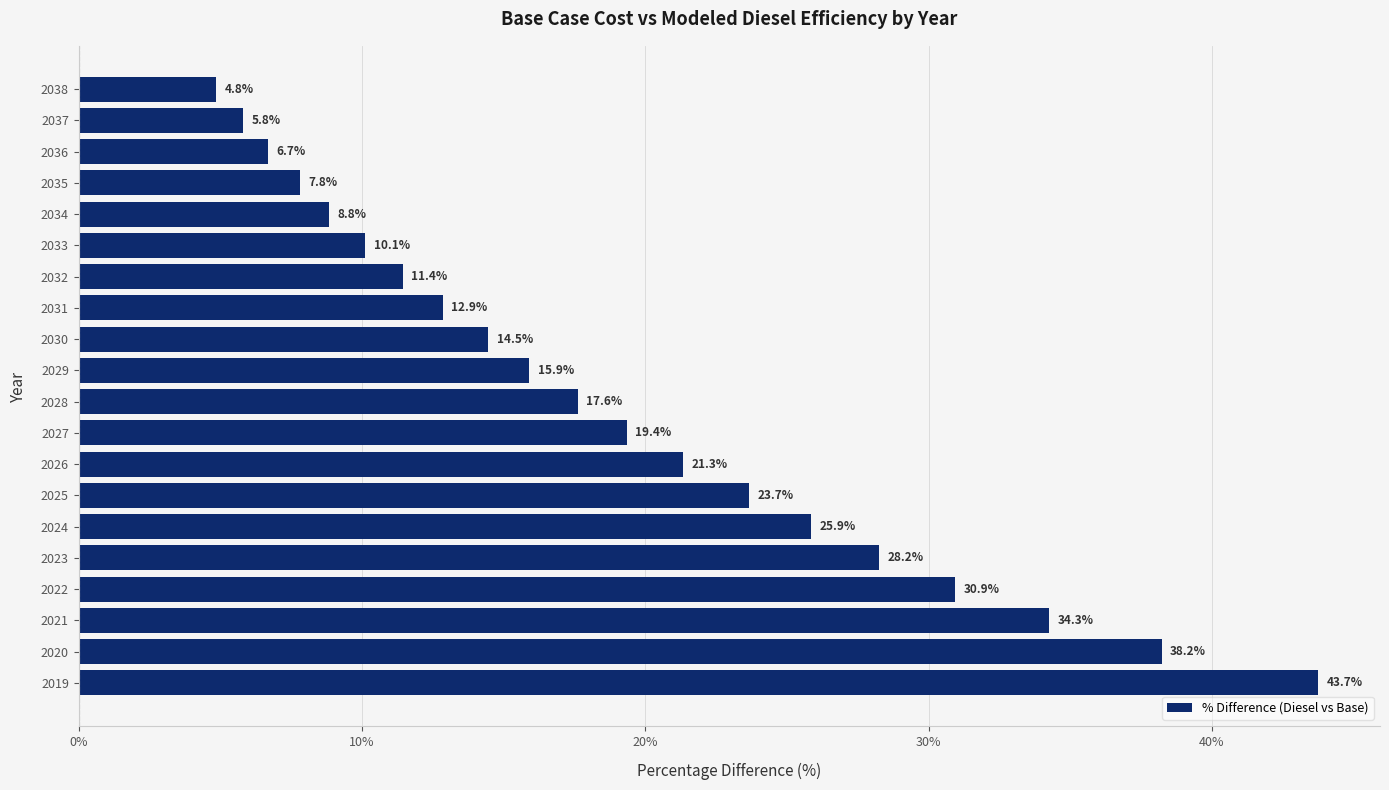

What is the minimum value shown in the chart?

4.8